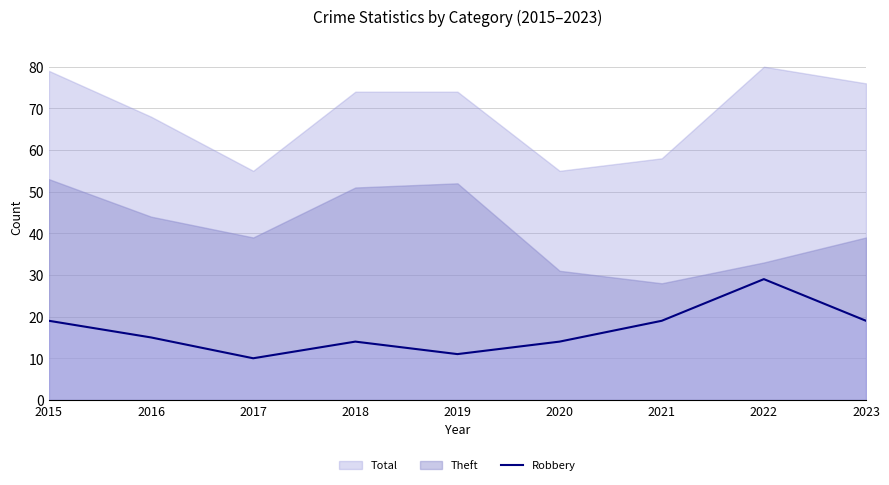

Which category has the lowest value across all series?

2017